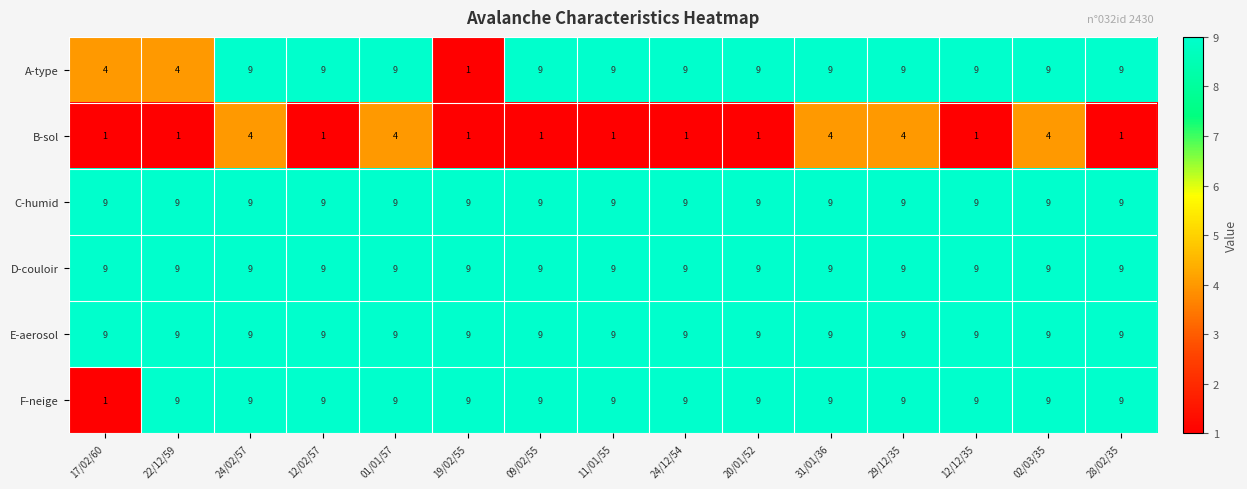

At how many categories does at least one series exceed 5?

15